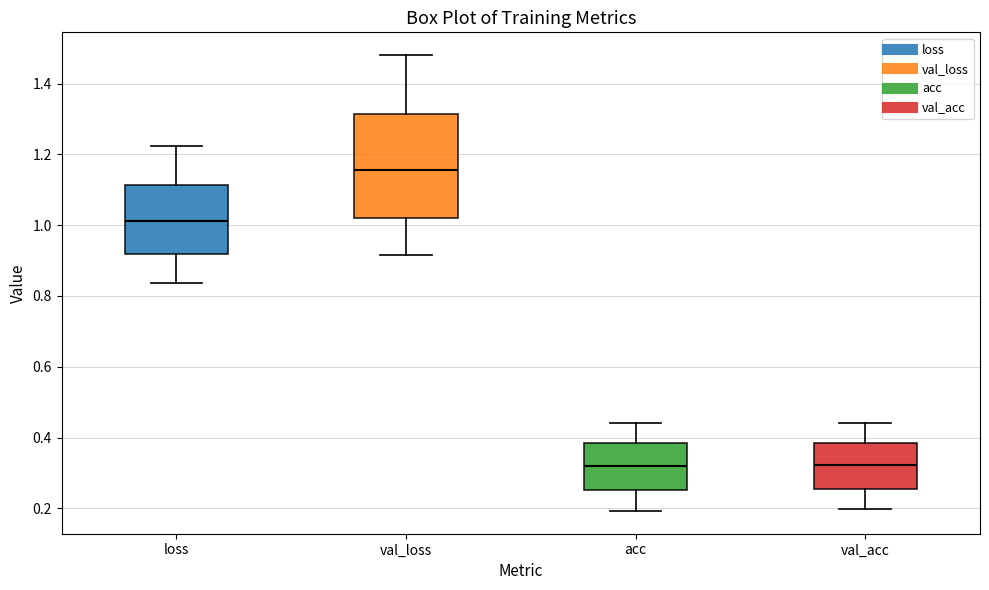

Reading left to right, transcribe this box plot: for each box, give where its median line is, the range the box spans, and where its two whiskers end, as read against the y-axis. The values are not printed on the chart, so give them approximately, as read against the axis.

loss: median 1.02, box 0.92 to 1.12, whiskers 0.84 to 1.22
val_loss: median 1.16, box 1.02 to 1.32, whiskers 0.92 to 1.48
acc: median 0.32, box 0.26 to 0.38, whiskers 0.20 to 0.44
val_acc: median 0.32, box 0.26 to 0.38, whiskers 0.20 to 0.44